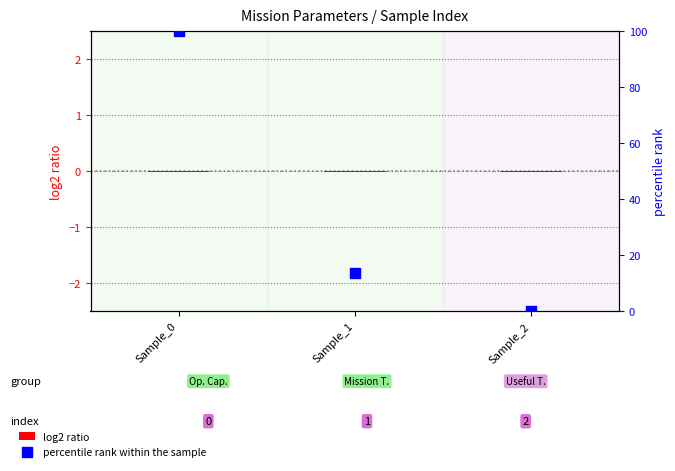

Is the value of percentile rank within the sample at Sample_2 greater than the value of log2 ratio at Sample_2?

Yes